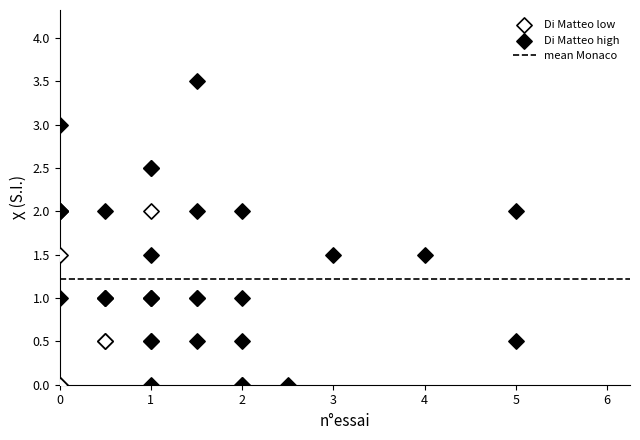

Which series reaches the maximum Y coordinate?

Di Matteo high